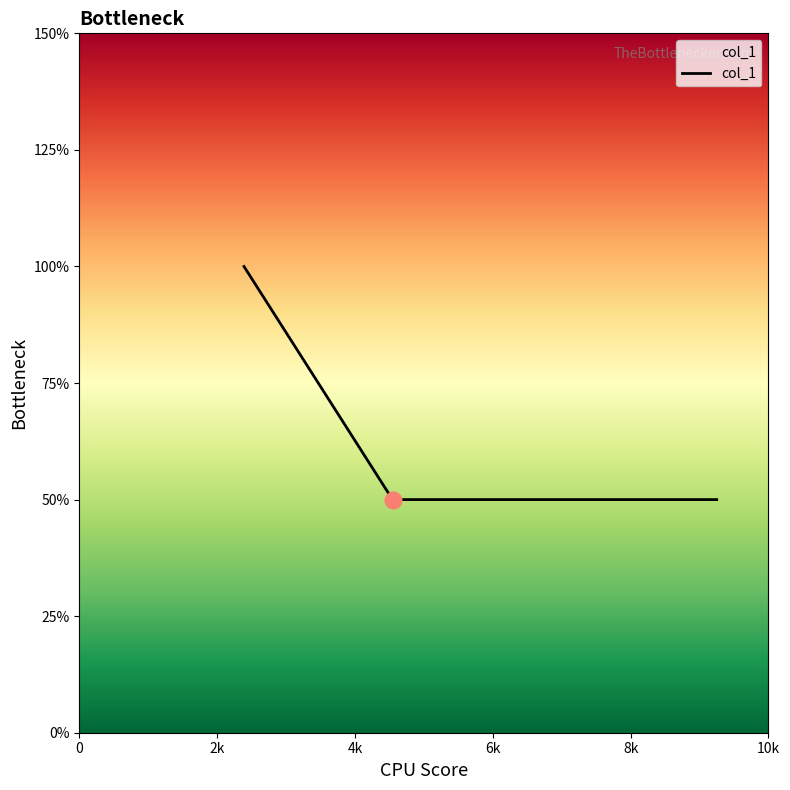

Does the chart have visible grid lines?

No